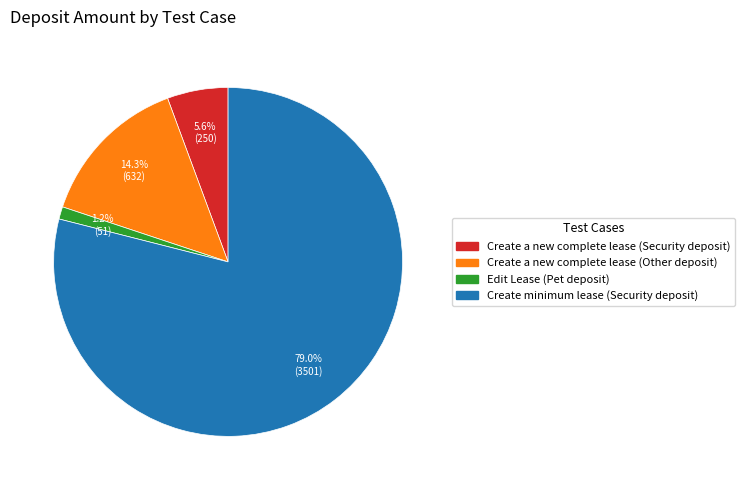

Which slice is the smallest?

Edit Lease (Pet deposit)